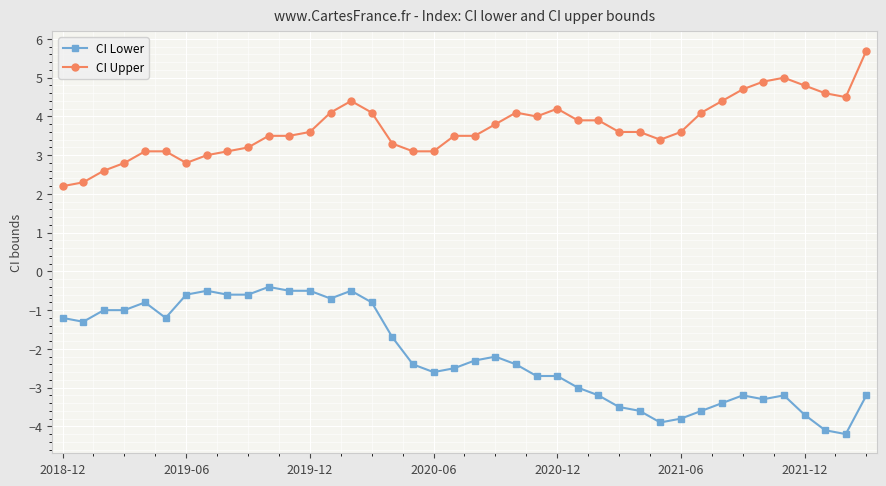

What is the value of the CI Upper point at the 13th from the left?

3.6